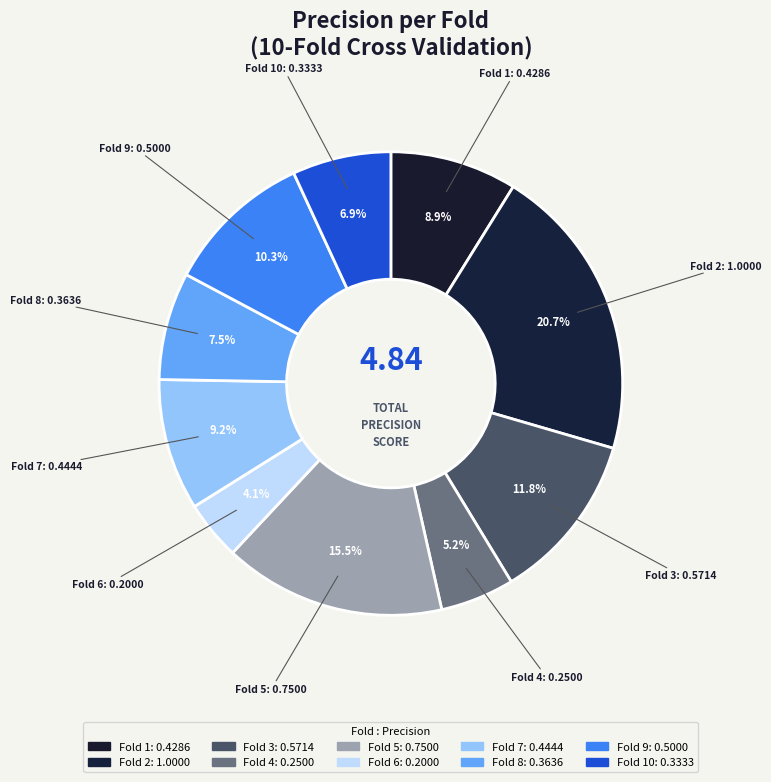

How many segments does this pie chart have?

10